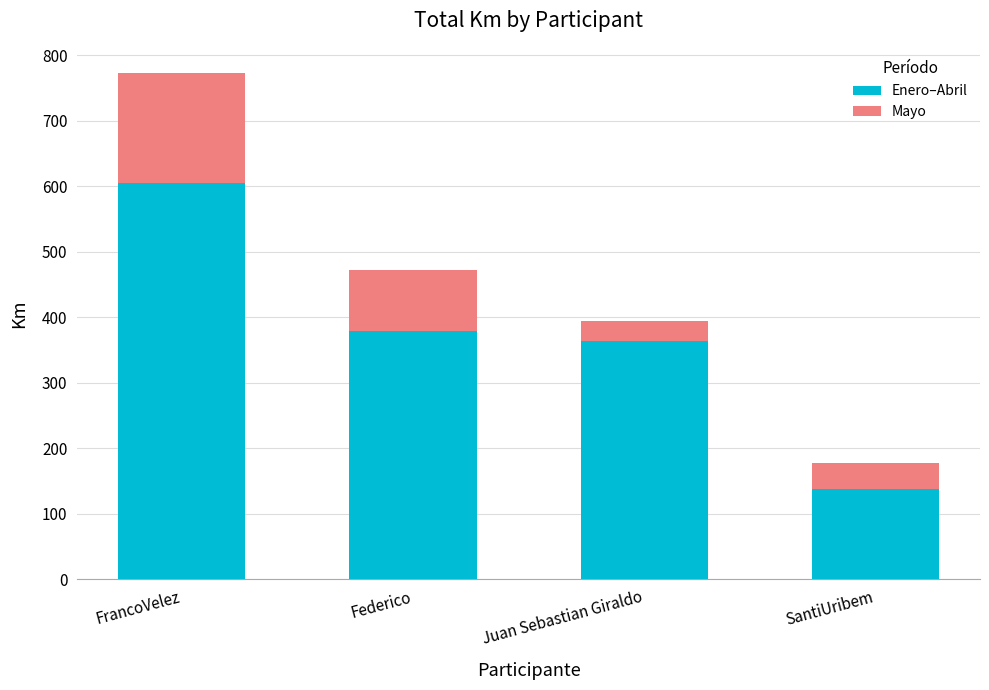

Is it true that Enero–Abril equals 137.6 at SantiUribem?

True